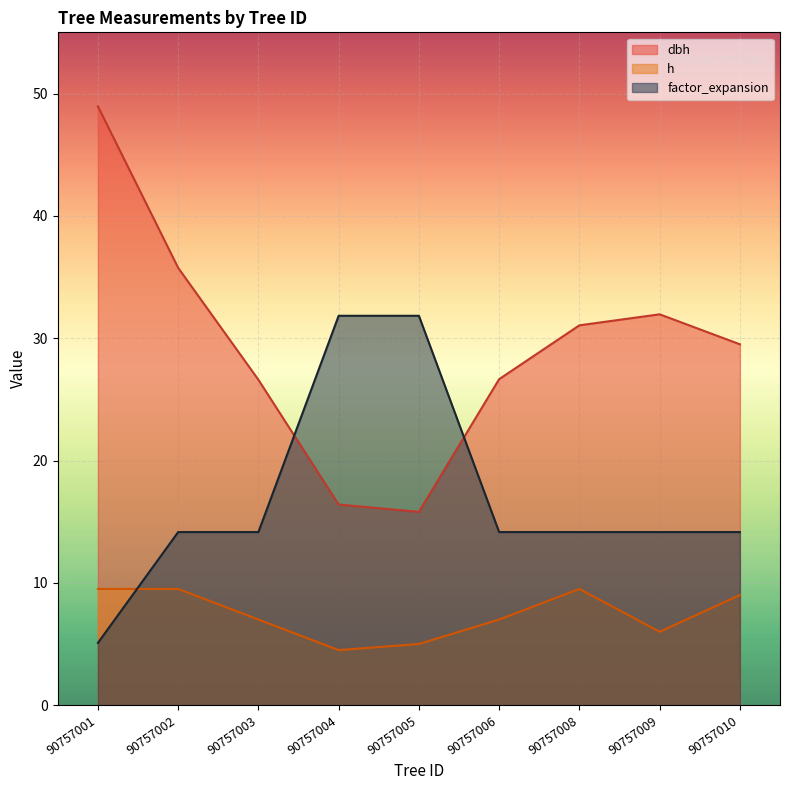

What is the value of the h point at the 9th from the left?

9.0